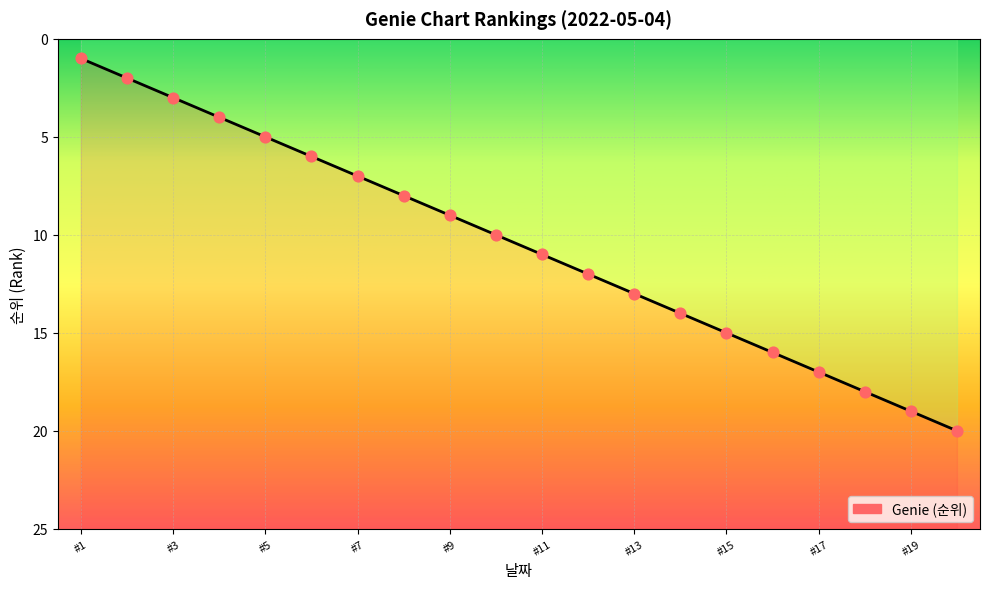

Between 2022-05-04 #8 and 2022-05-04 #9, which is larger?

2022-05-04 #9